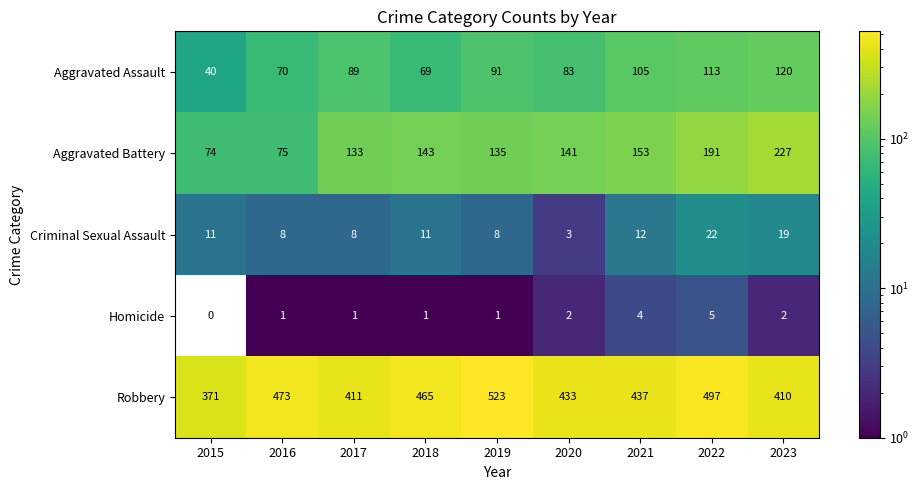

How many categories are shown in the chart?

9